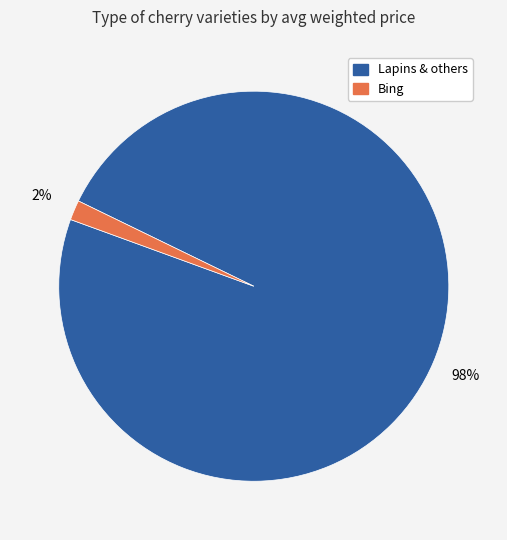

Is there any slice that represents more than half of the pie?

Yes